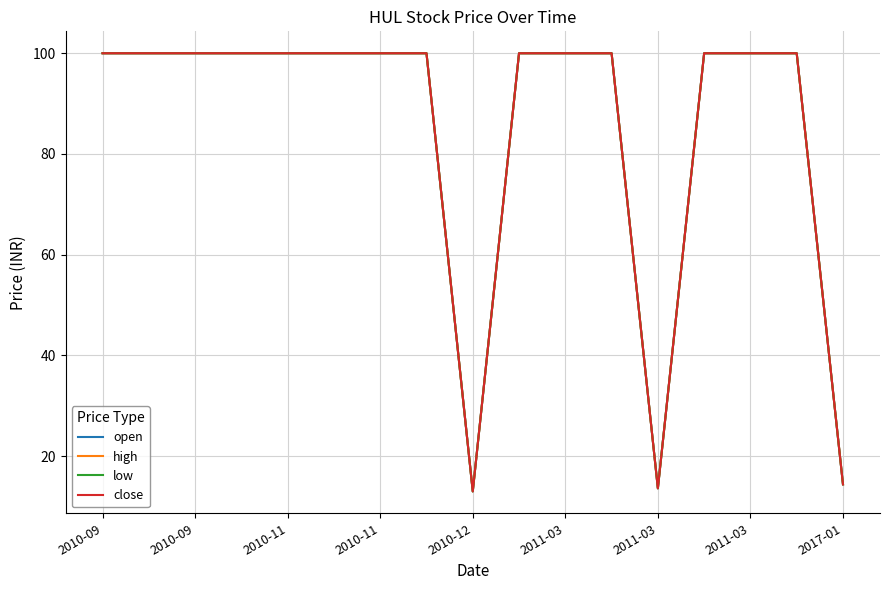

List the series in order of their peak value, lowest first.

open, high, low, close